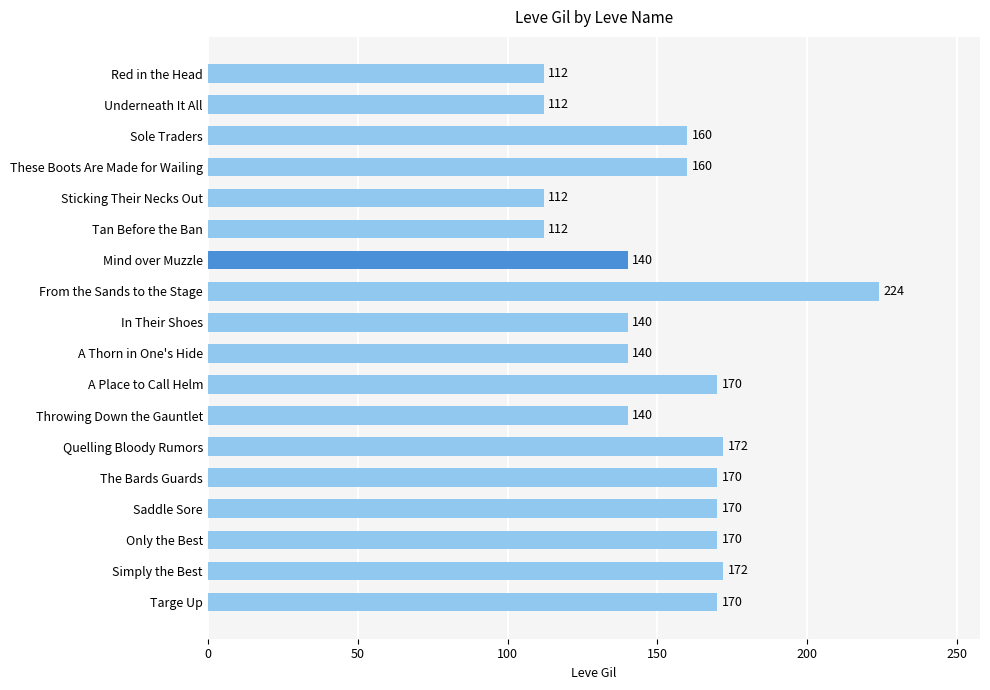

At which category does the chart reach its peak across all series?

From the Sands to the Stage